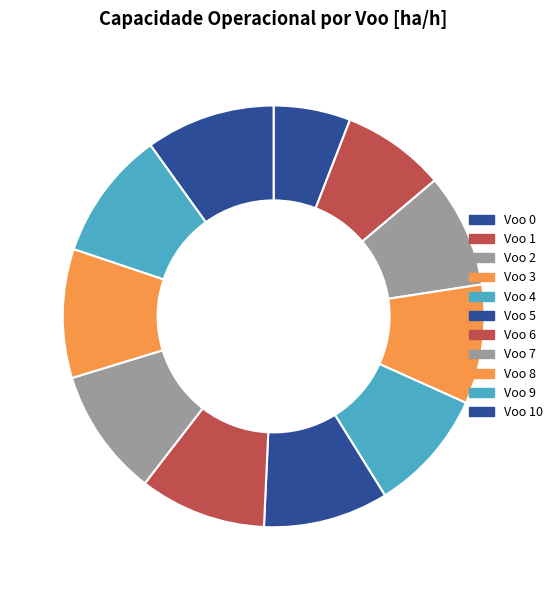

Rank the categories by value from lowest to highest.

Voo 0, Voo 1, Voo 2, Voo 3, Voo 4, Voo 5, Voo 6, Voo 7, Voo 8, Voo 9, Voo 10